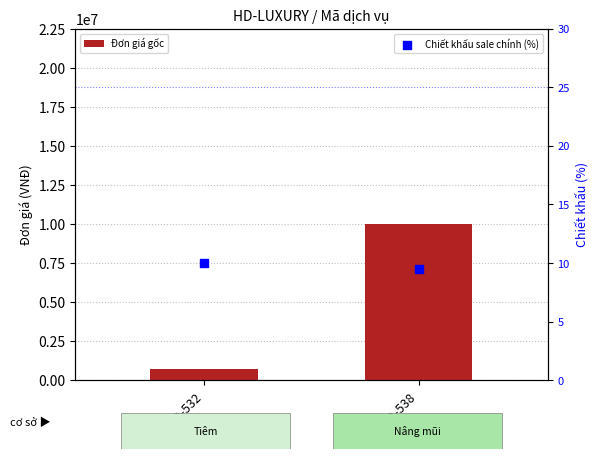

What are all the series names shown in the legend?

Đơn giá gốc, Chiết khấu sale chính (%)